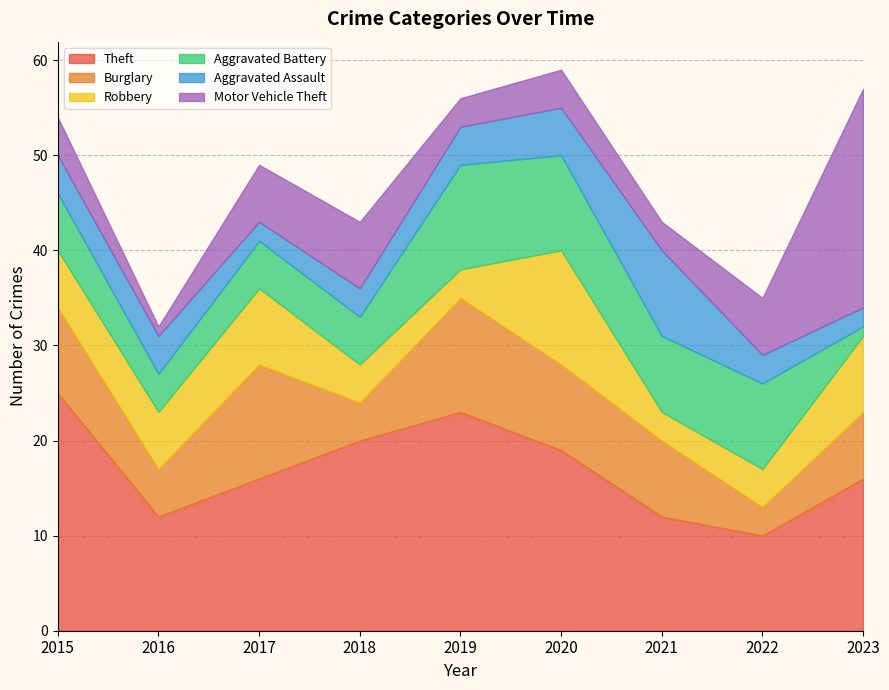

What is the value of the Motor Vehicle Theft point at the 5th from the left?

3